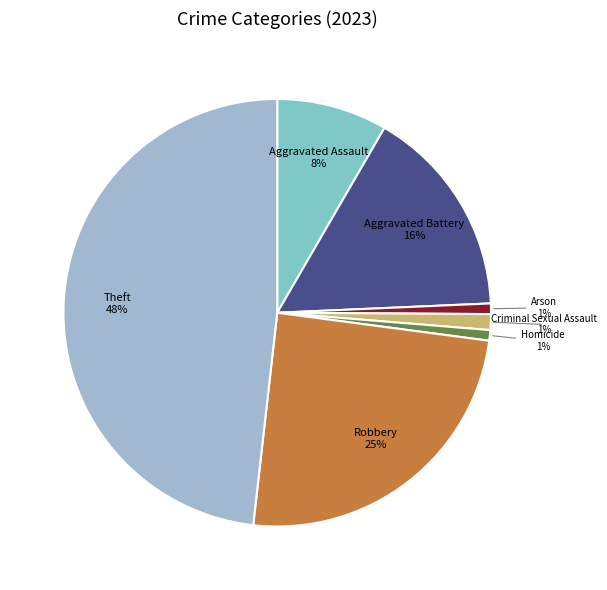

Is there any slice that represents more than half of the pie?

No